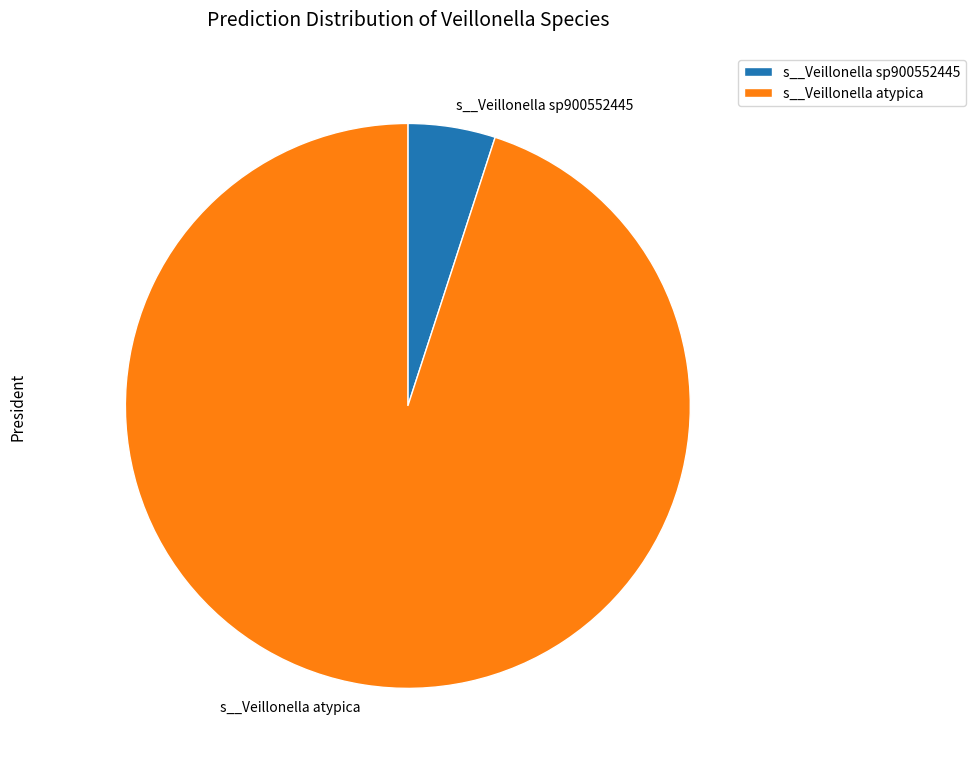

Is it true that s__Veillonella atypica is 95% of the pie?

True